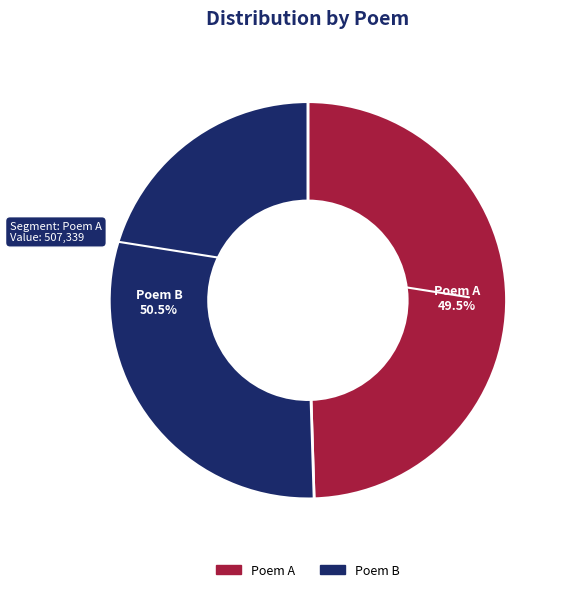

Does any single category account for the majority?

Yes